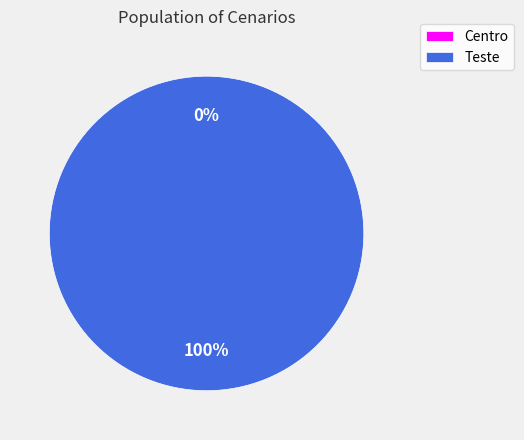

Does Centro account for over 50% of the chart?

No